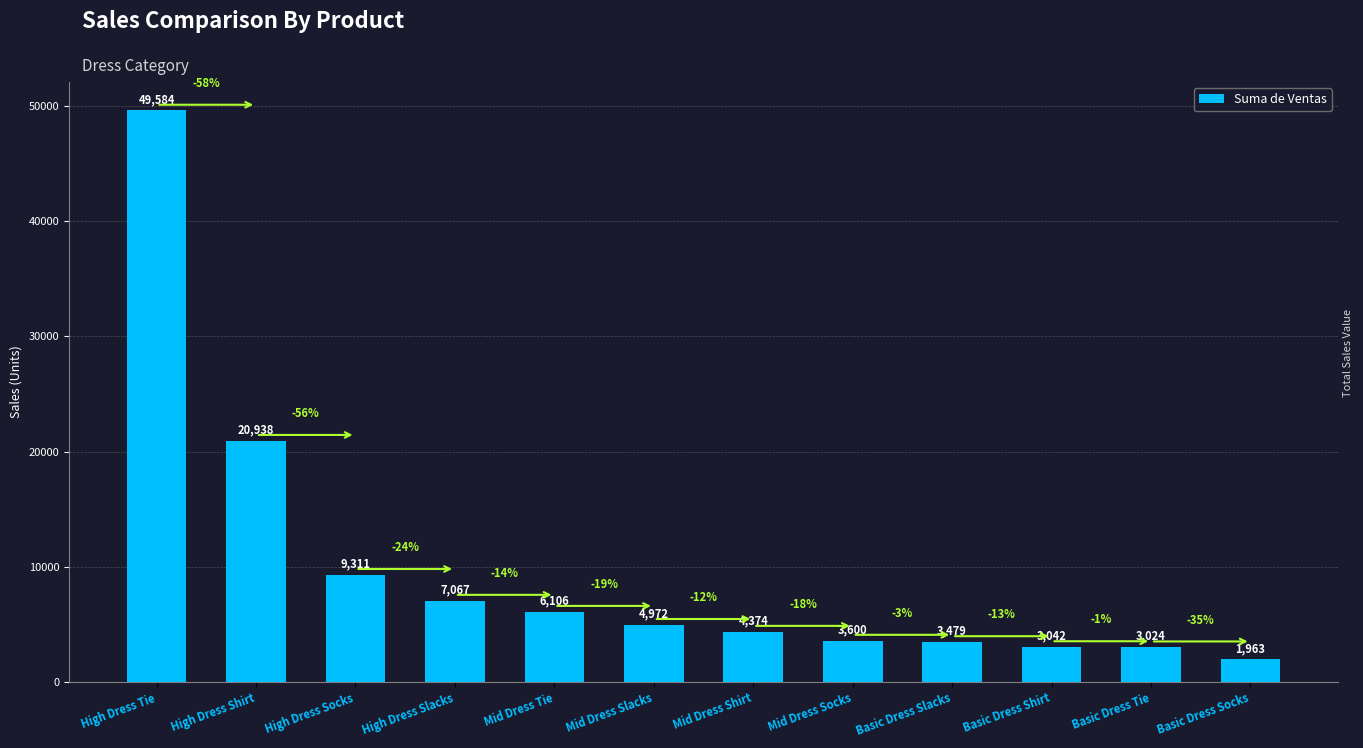

What is the sum of all values?

117459.6